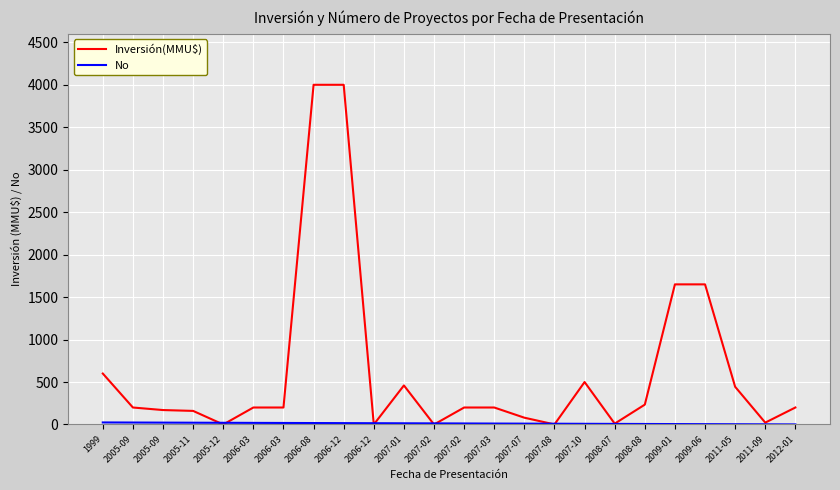

The value of Inversión(MMU$) at 2006-12 is 0. True or false?

True